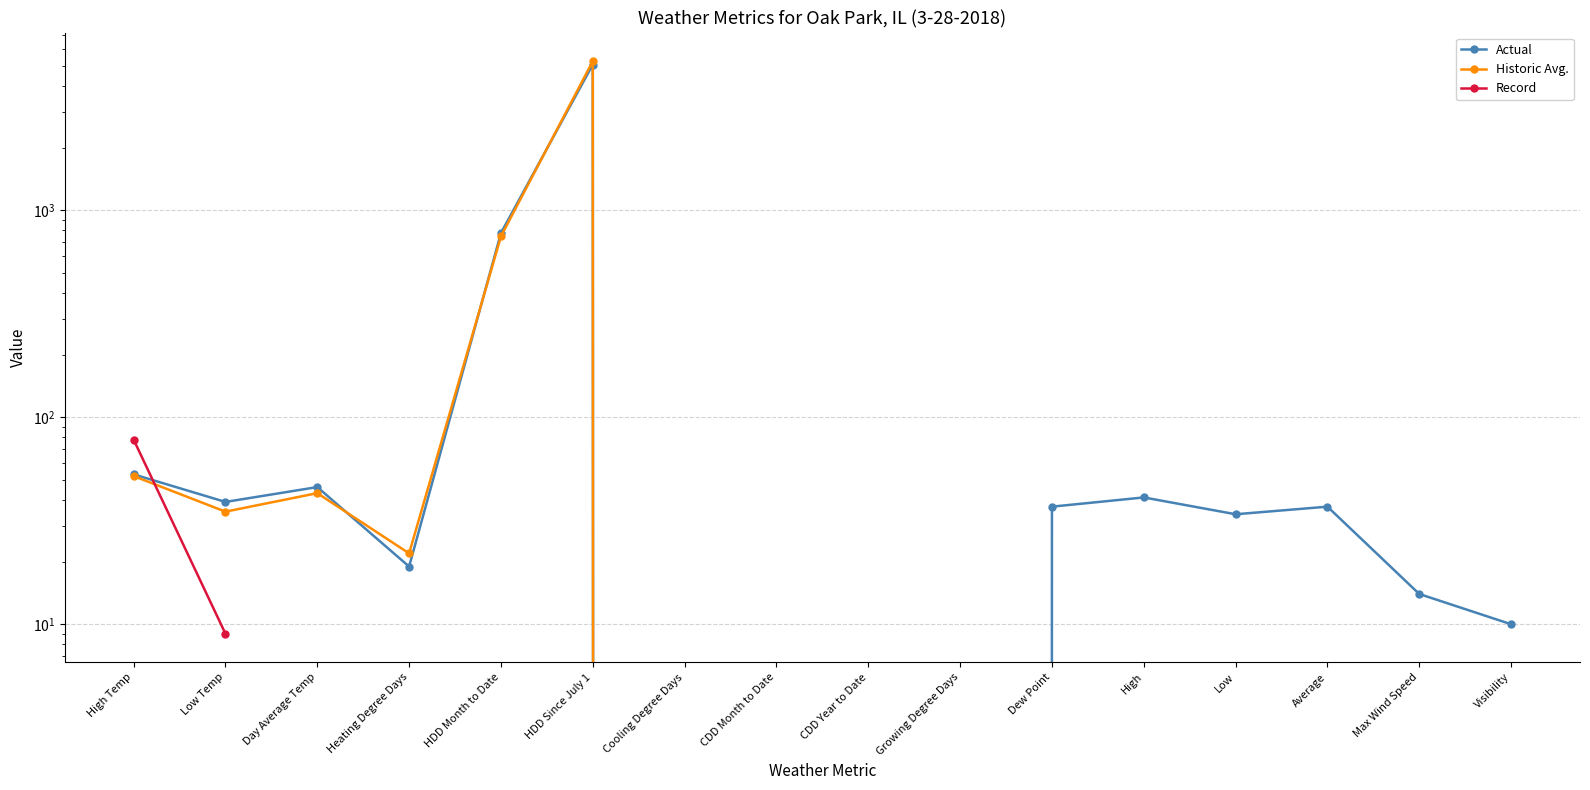

How many intersections are there between Actual and Record?

1